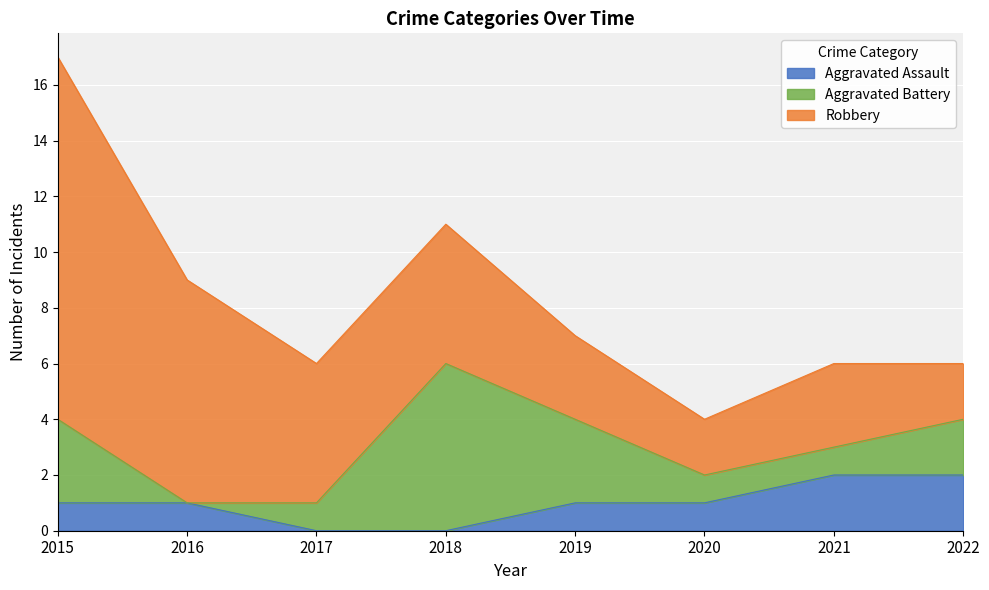

What is the sum of the Aggravated Assault values at 2017 and 2020?

1